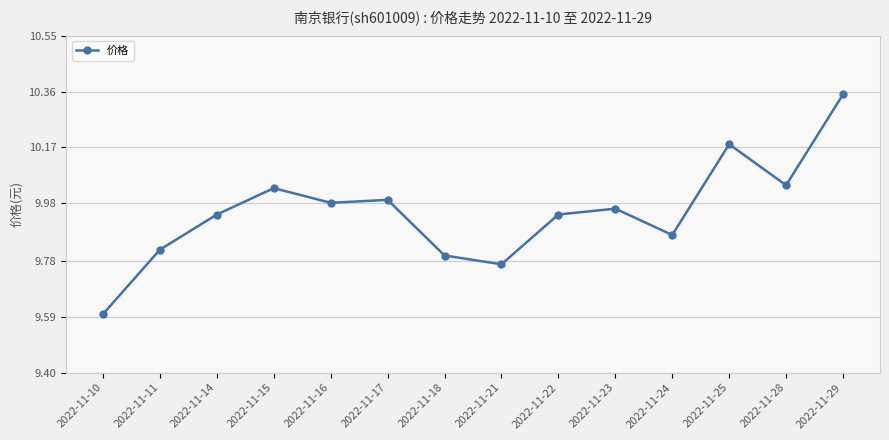

What is the difference between the second highest and minimum values?

0.6